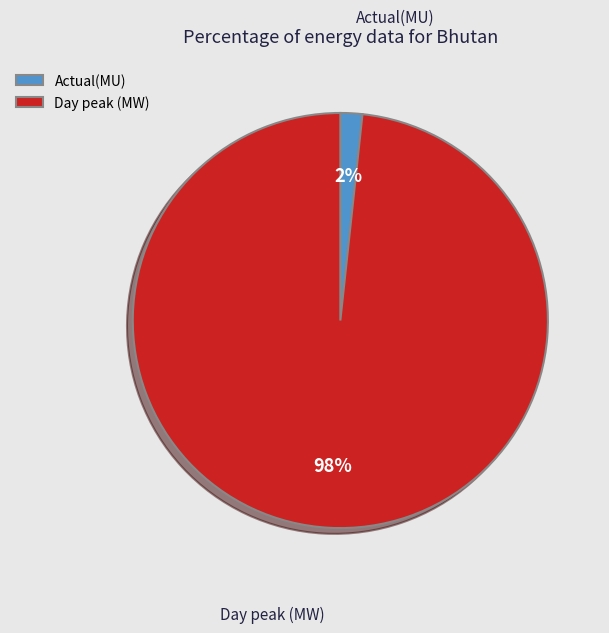

Count the number of slices in the pie.

2